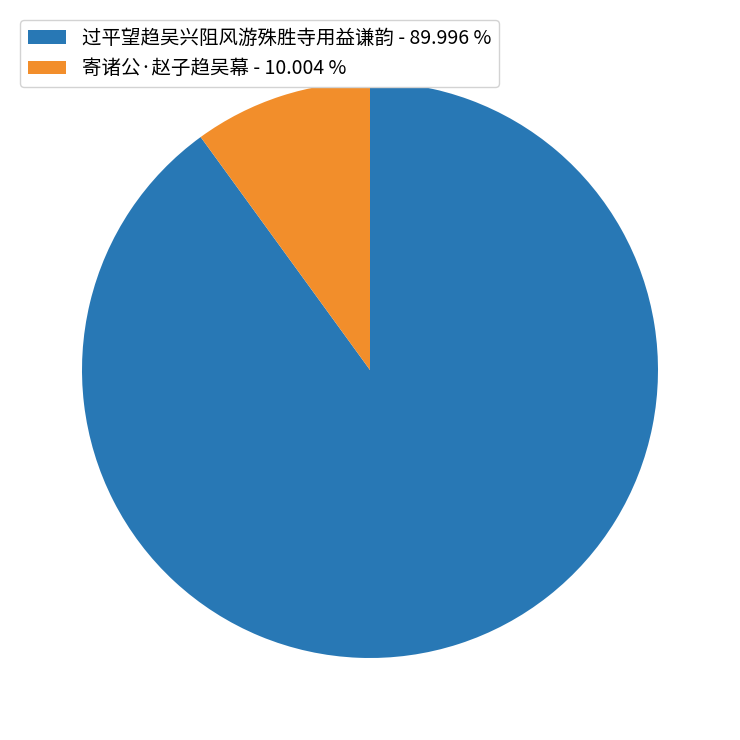

The 寄诸公·赵子趋吴幕 slice represents 10% of the pie. True or false?

True